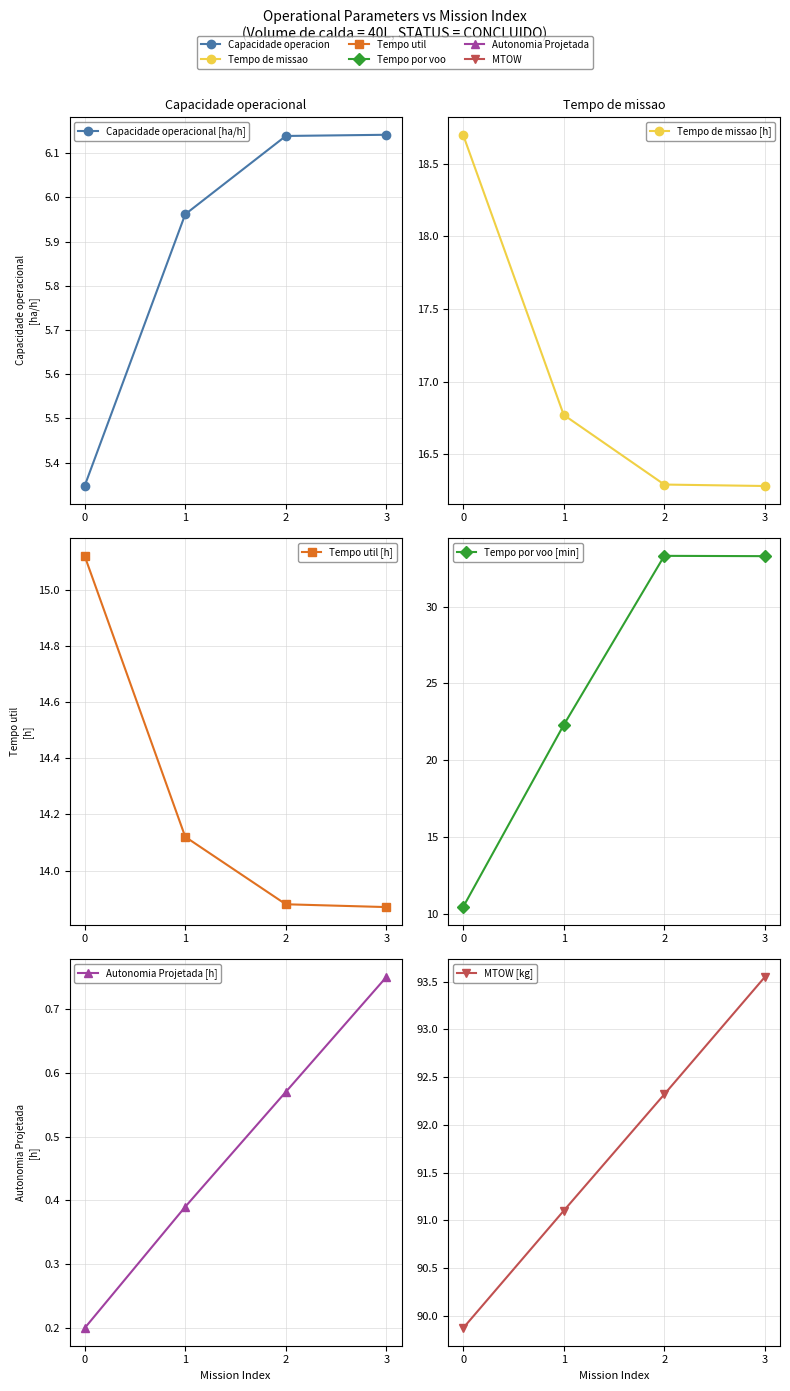

Is the value of MTOW [kg] at 3 greater than the value of Tempo por voo [min] at 2?

Yes